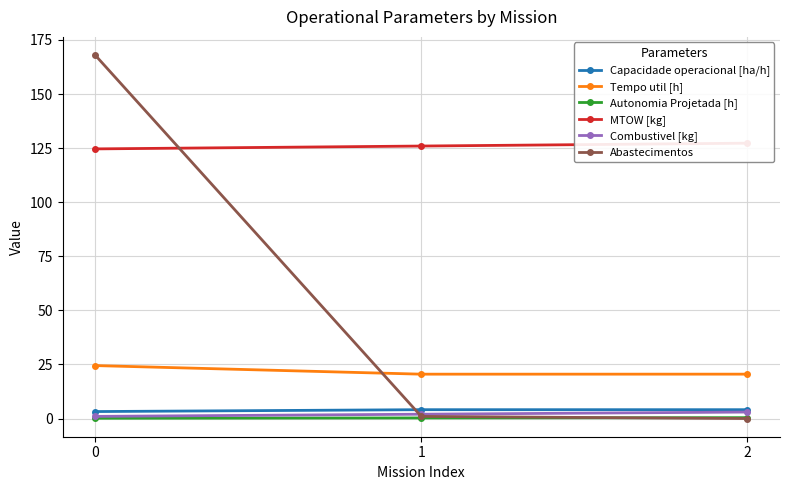

Rank the series at 1 from lowest to highest value.

Autonomia Projetada [h], Abastecimentos, Combustivel [kg], Capacidade operacional [ha/h], Tempo util [h], MTOW [kg]